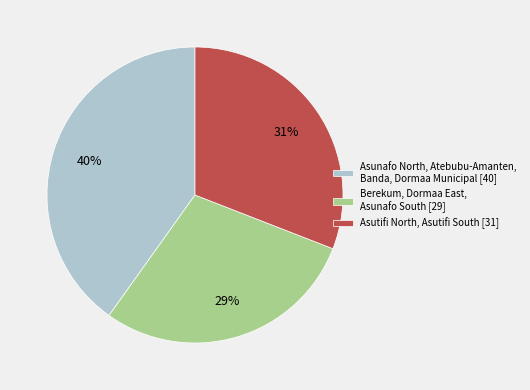

How many segments does this pie chart have?

3